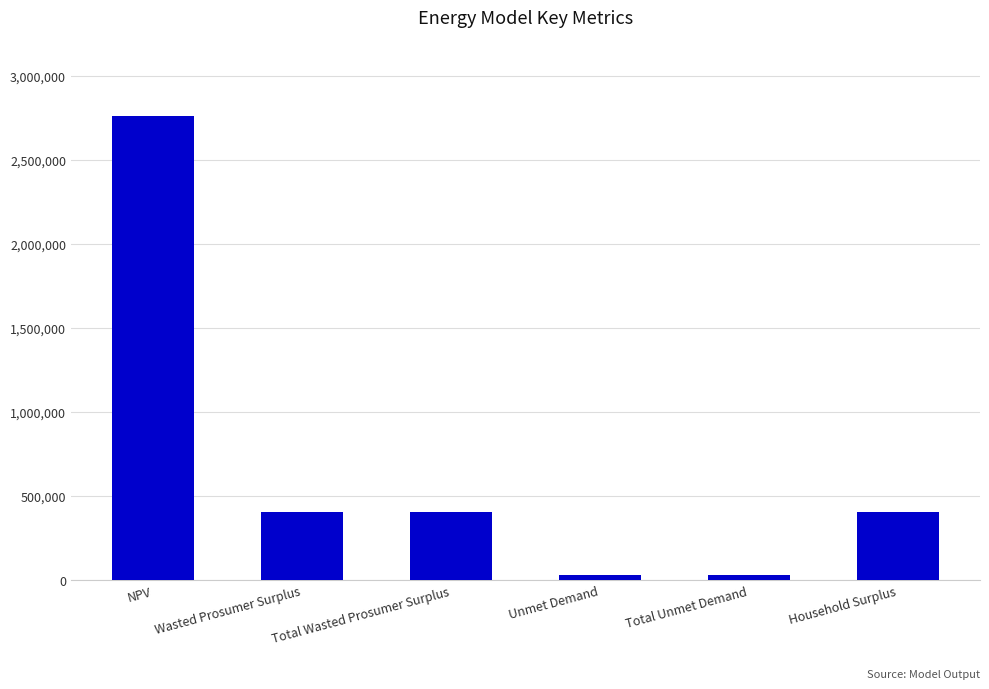

The value at Wasted Prosumer Surplus is 406608.7. True or false?

True